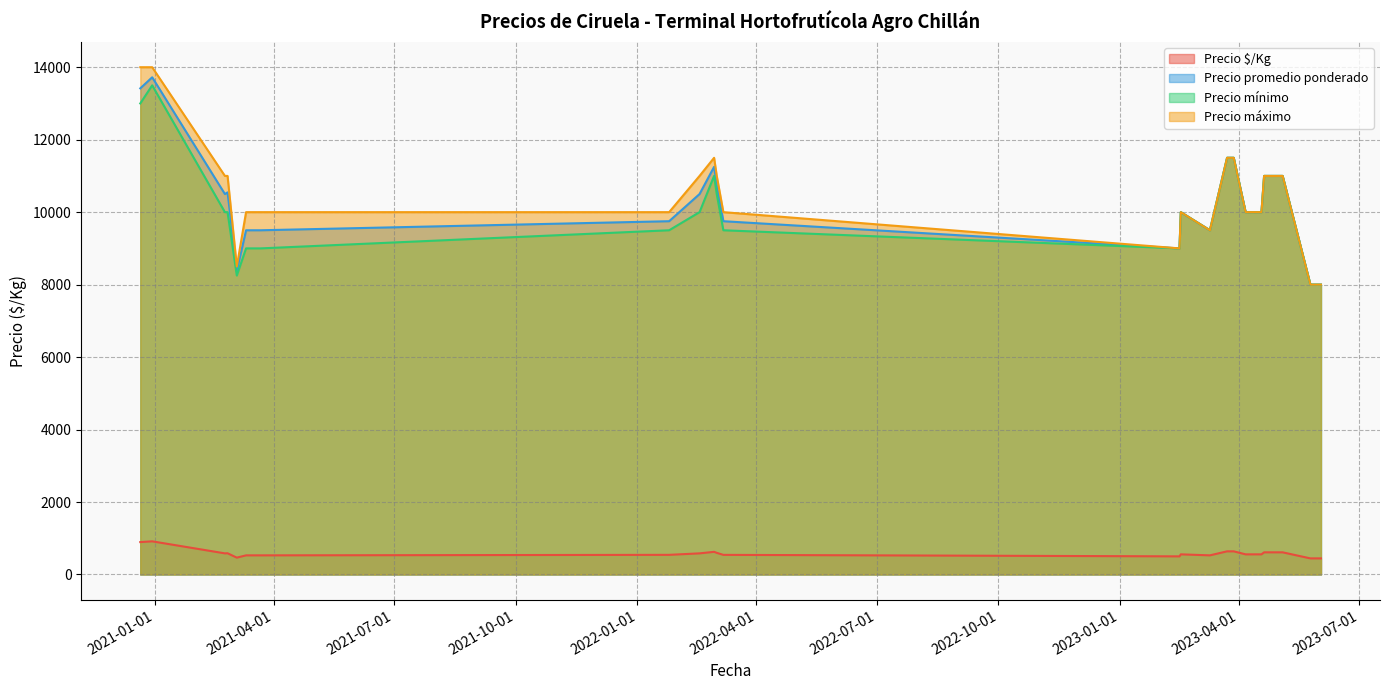

What is the maximum value shown in the chart?

14000.0